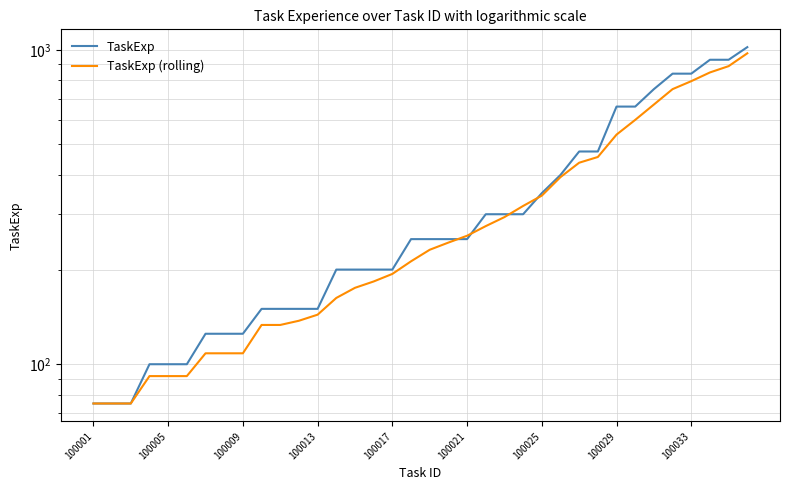

How many intersections are there between TaskExp and TaskExp (rolling)?

4